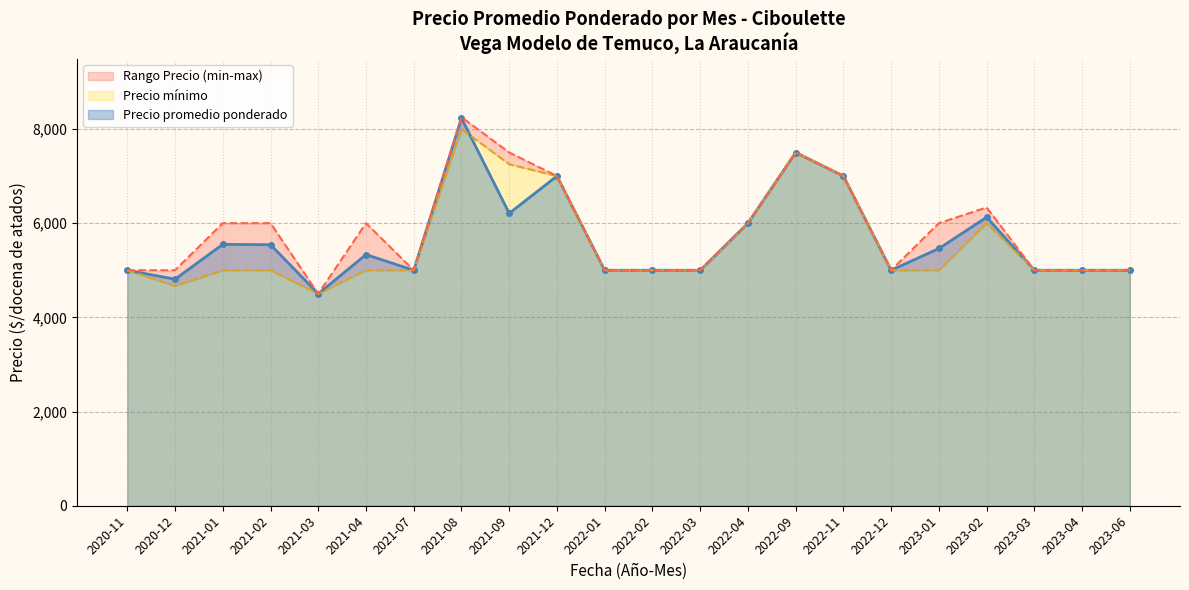

Which category has the lowest value in the Precio promedio ponderado series?

2021-03